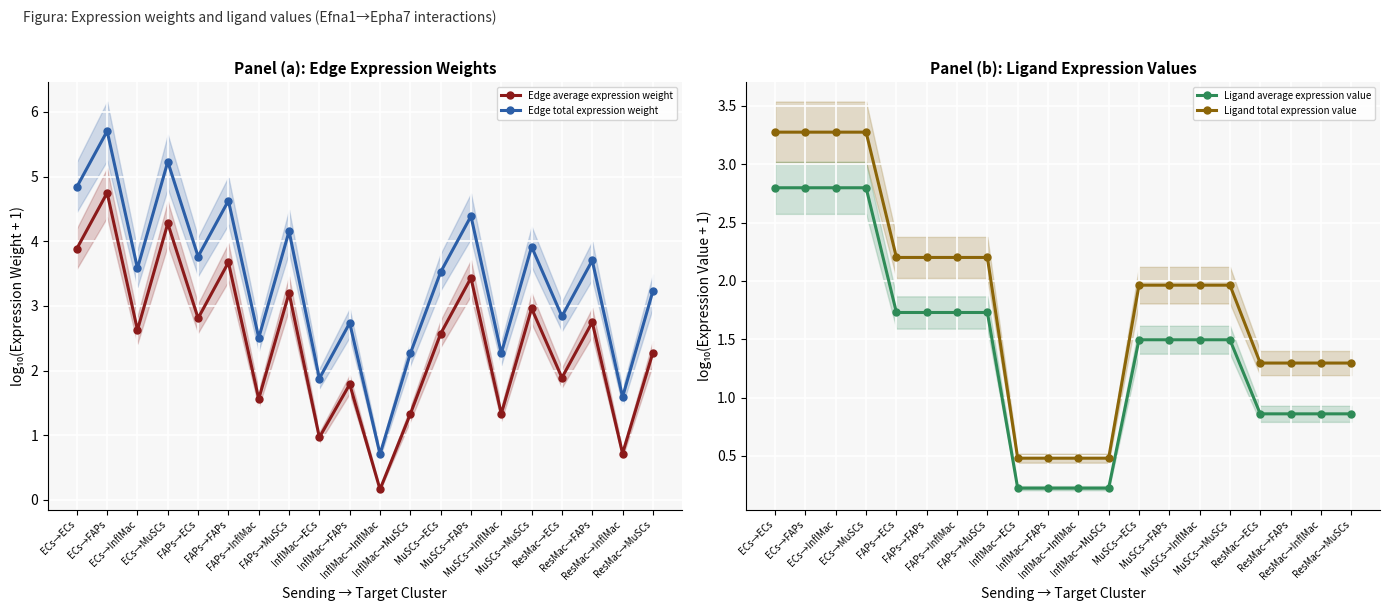

True or false: Ligand total expression value has more than 2 interior local peaks.

False